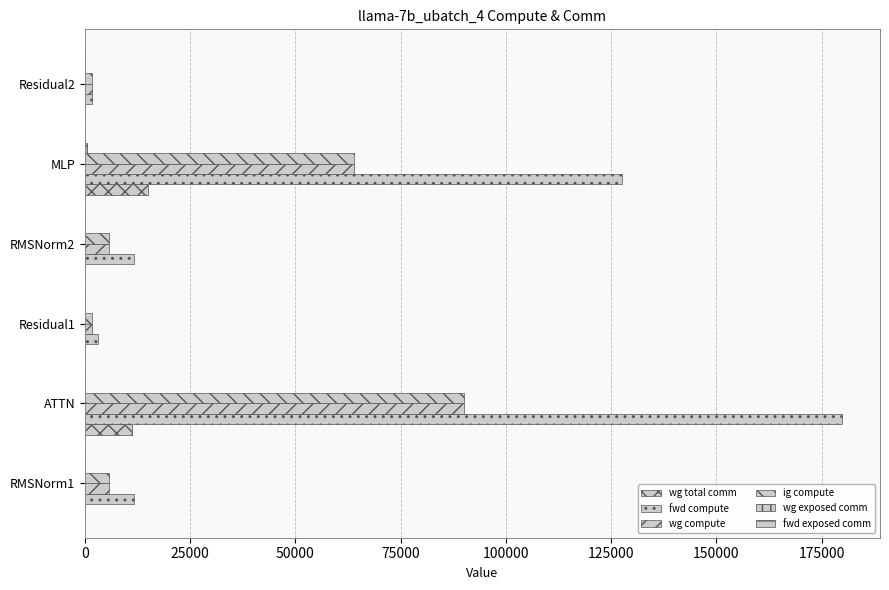

How many data points does each series have?

6